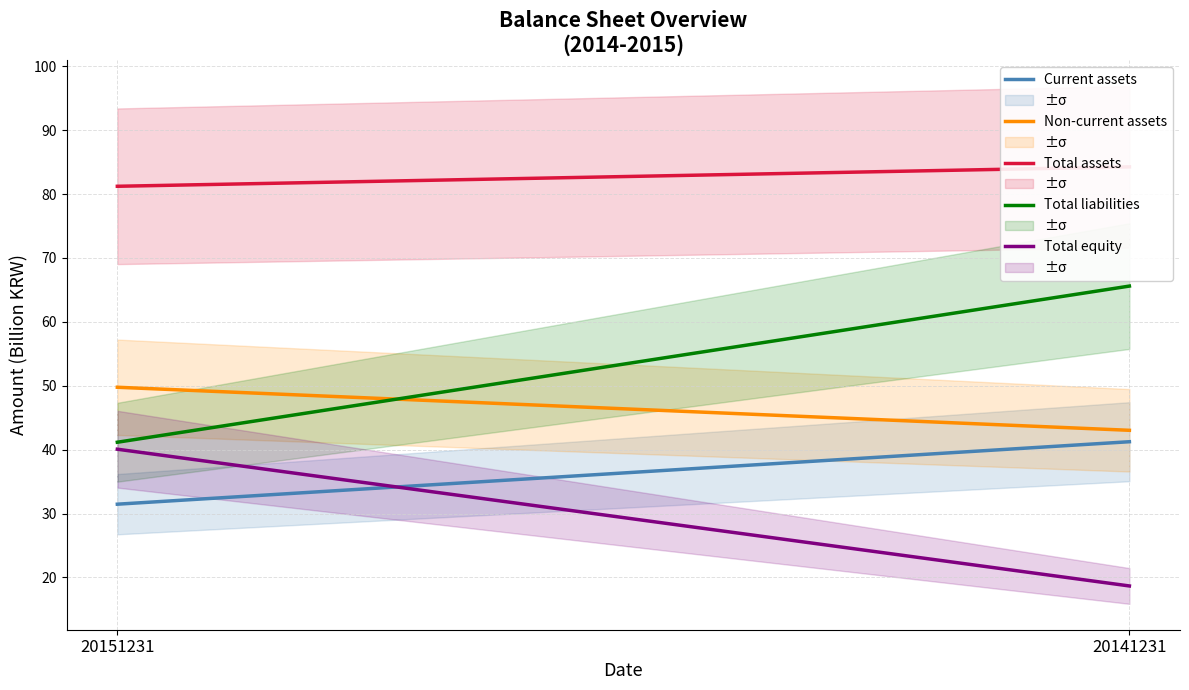

Read the Non-current assets value at 20151231.

49.8